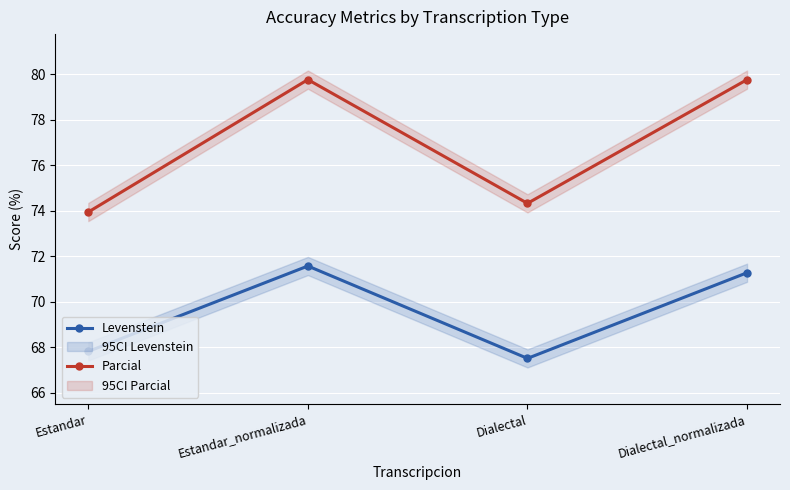

The Levenstein series shows 71.6 at Estandar_normalizada. True or false?

True